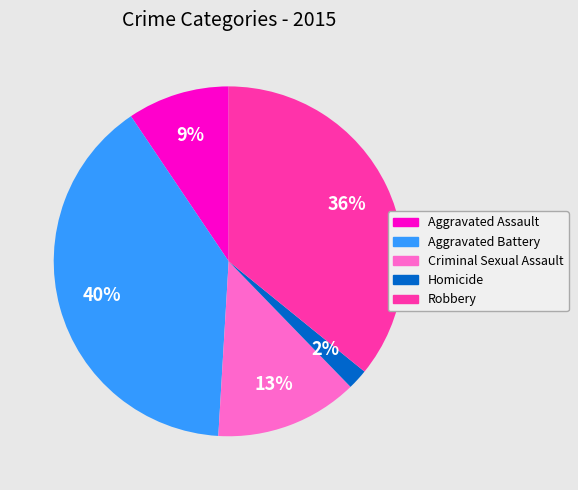

Is there any slice that represents more than half of the pie?

No